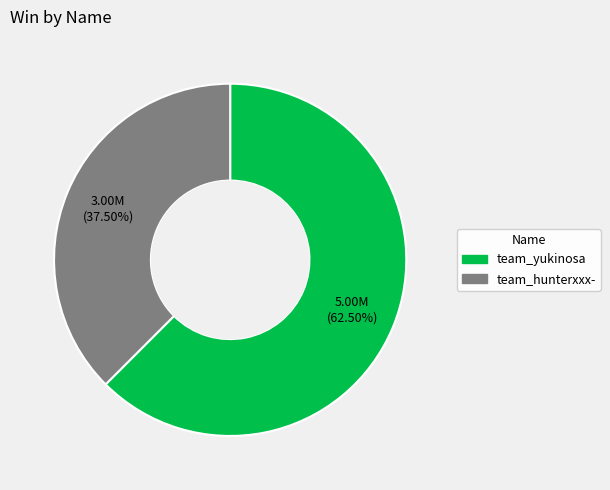

How many segments does this pie chart have?

2